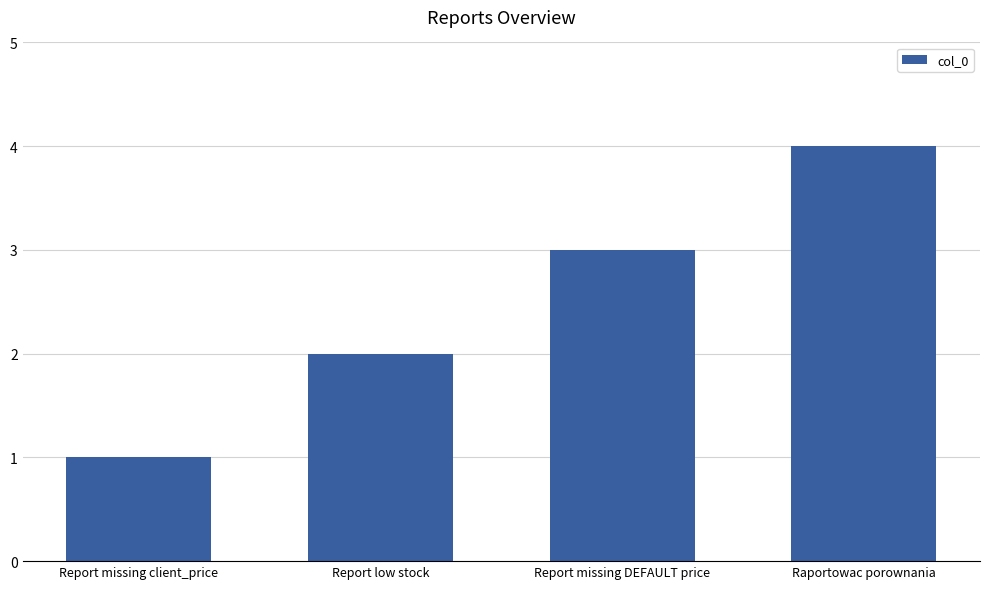

True or false: the data shows 1 at Report missing client_price.

True